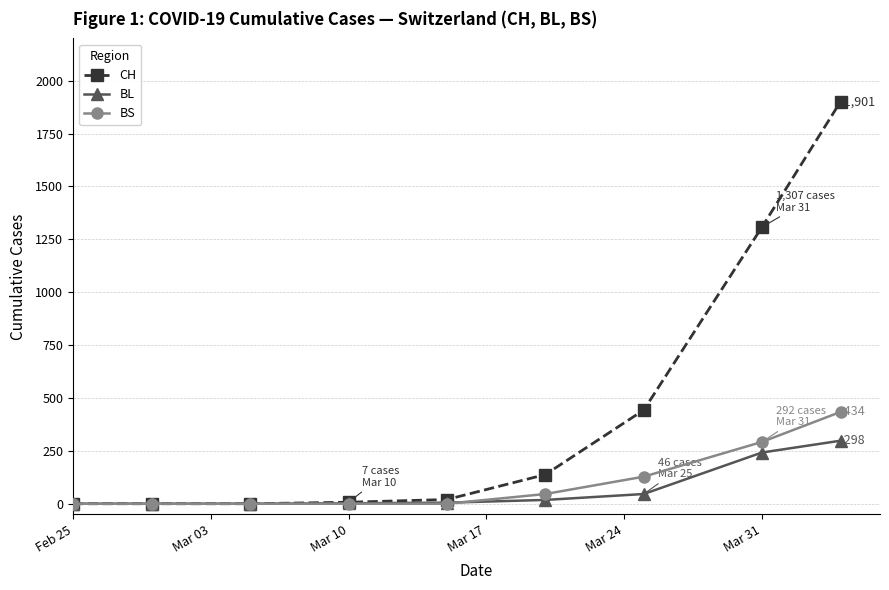

How many categories are shown in the chart?

9